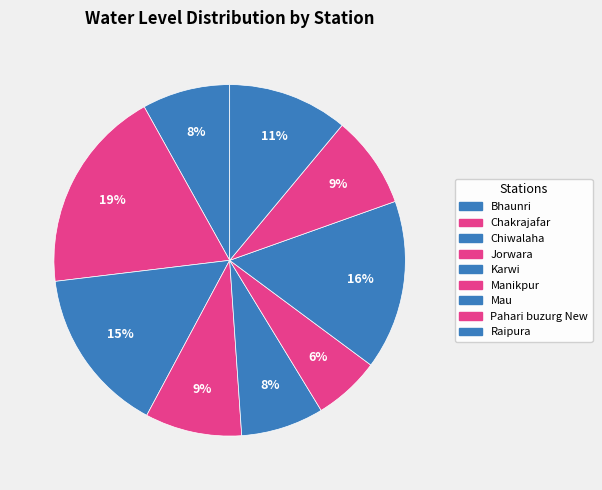

Is it true that Pahari buzurg New is 17% of the pie?

False